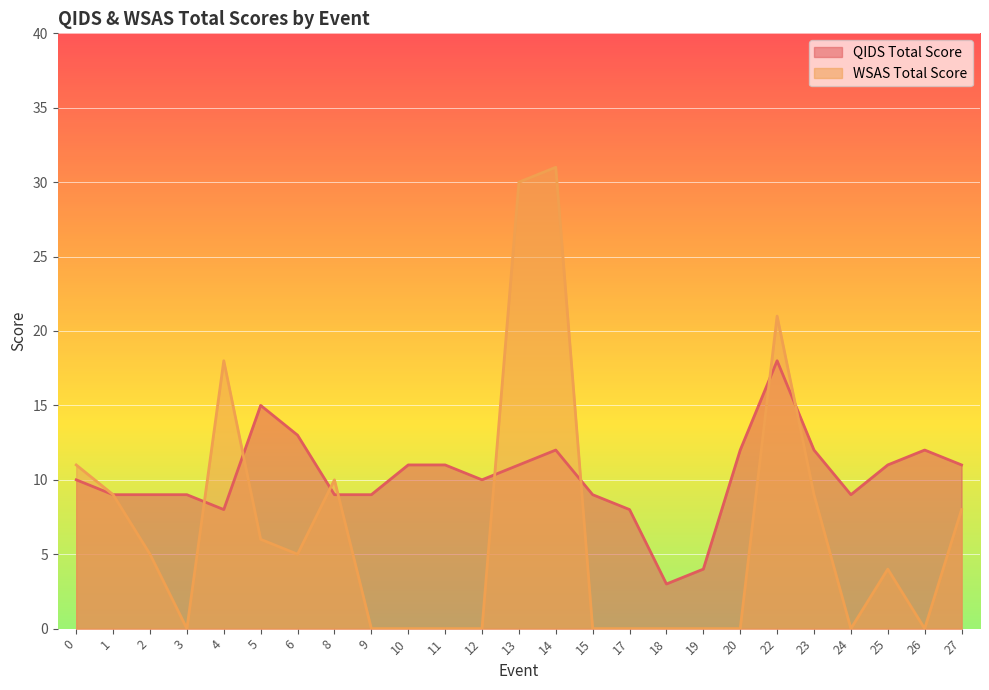

How many distinct data groups are displayed?

2